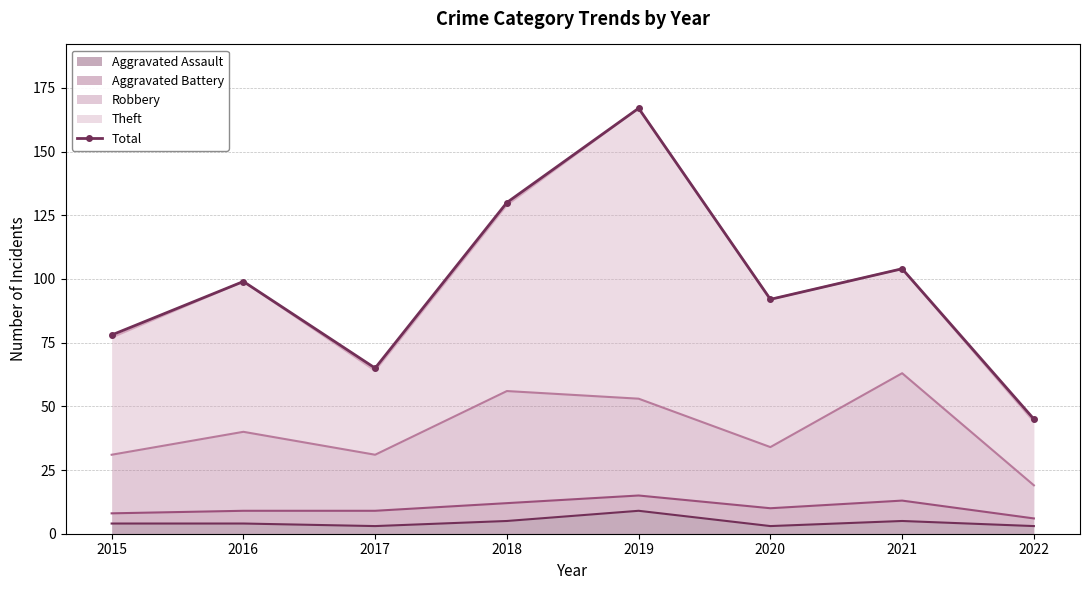

Reading left to right, what are all the values shown in this chart?

78	99	65	130	167	92	104	45